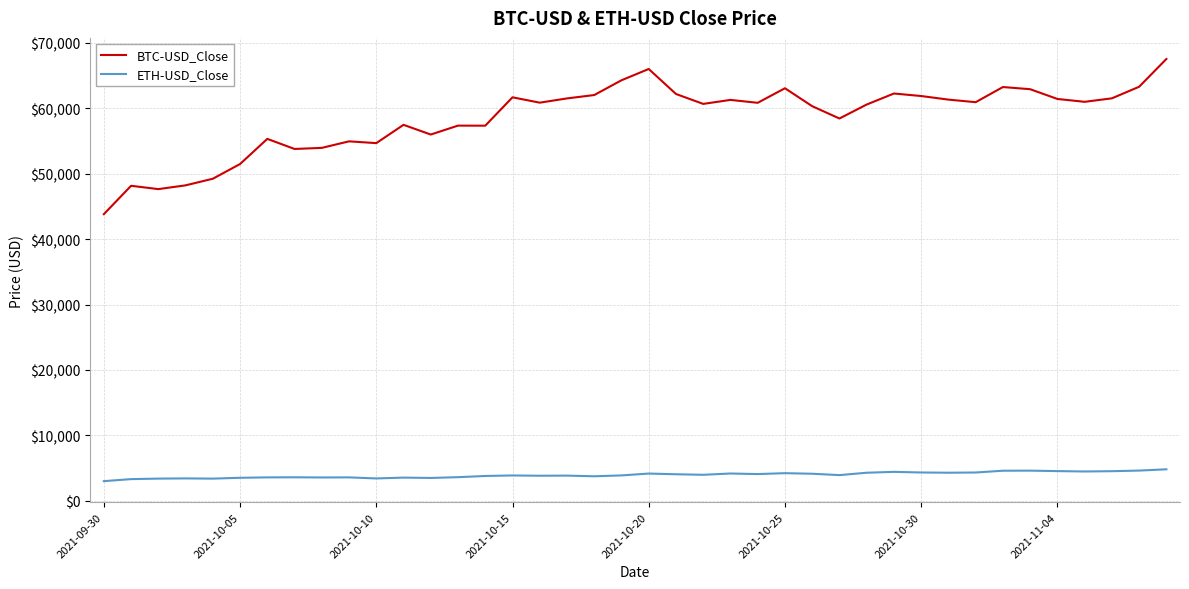

List the series in order of their overall mean, lowest first.

ETH-USD_Close, BTC-USD_Close